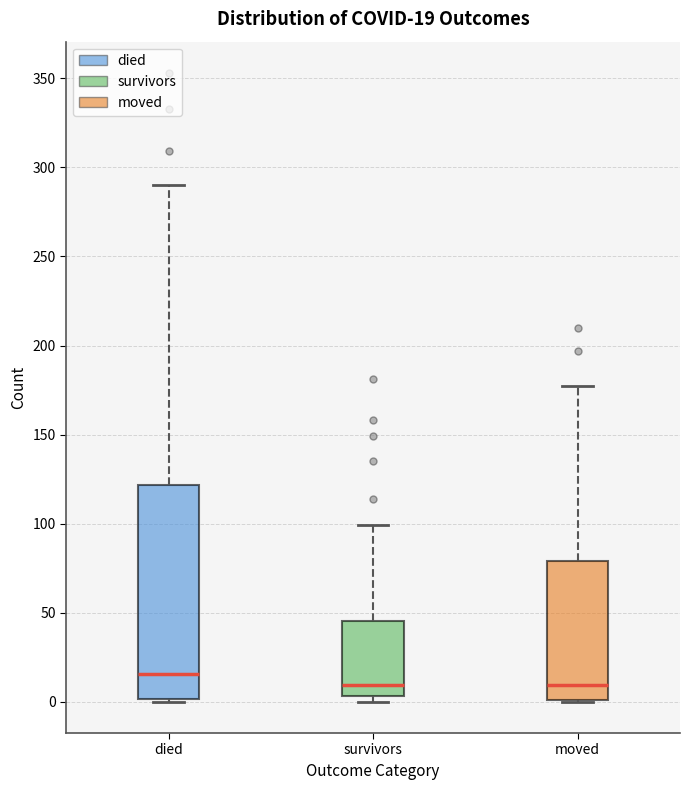

Which box is the tallest, from its lower edge to its upper edge?

died